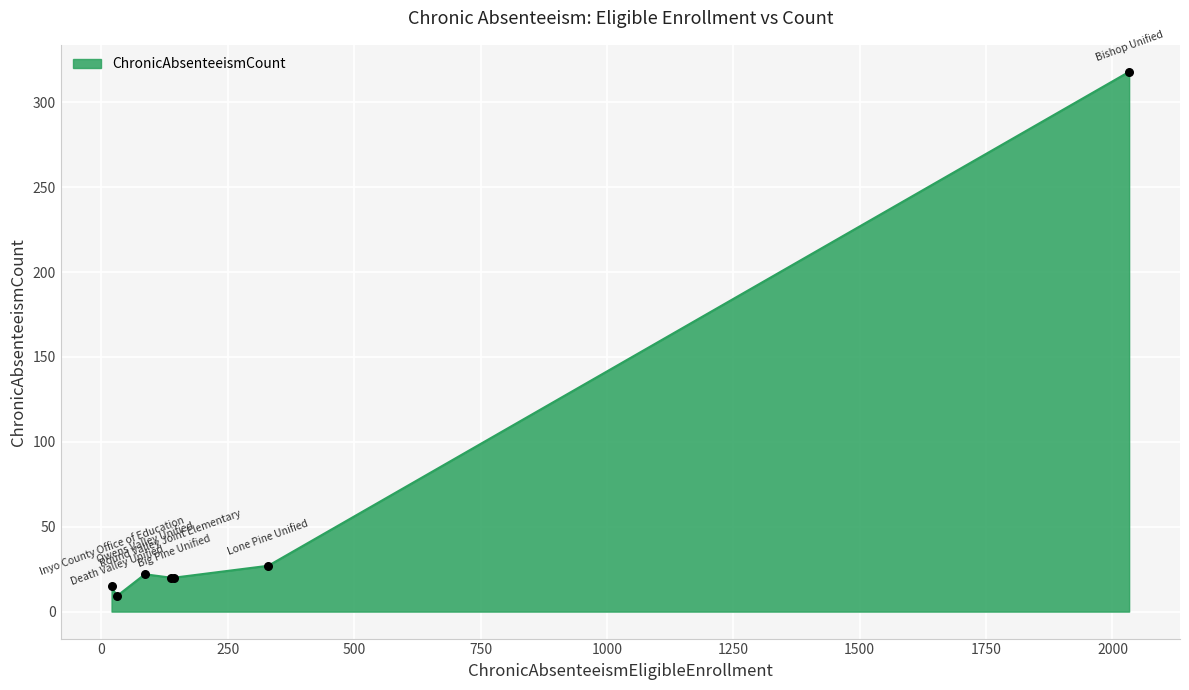

What is the sum of all values?

431